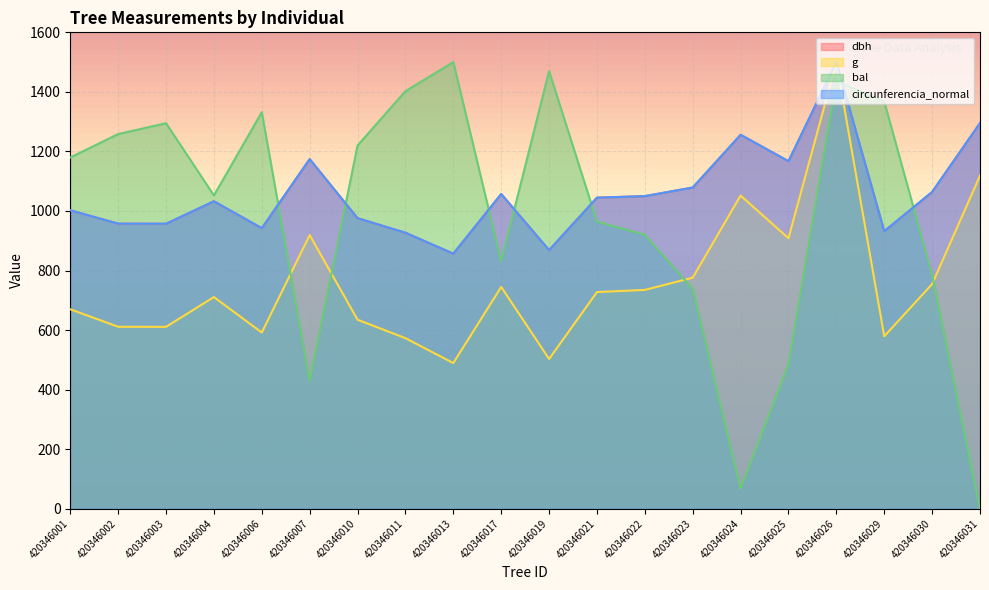

At which label does circunferencia_normal reach its peak?

420346026